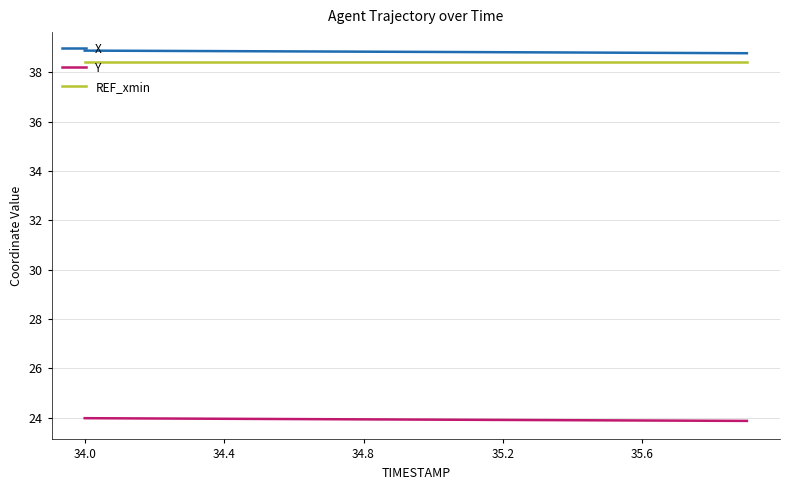

Does the chart display data point markers on the line(s)?

No